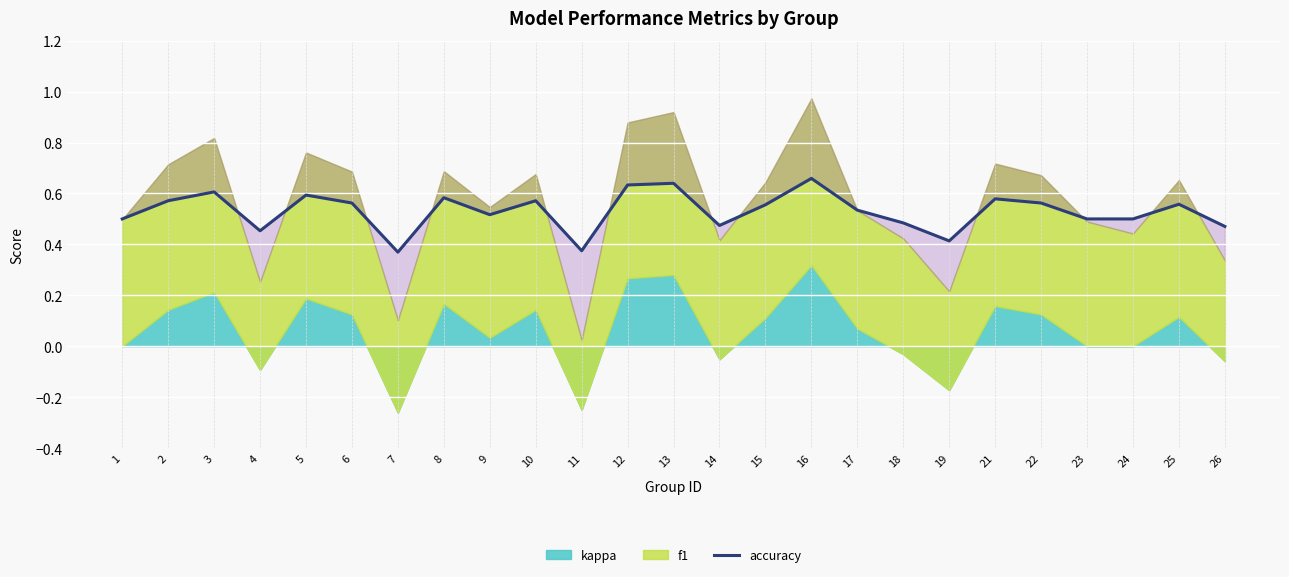

How many interior local valleys (lower than both neighbors) does the data have?

6